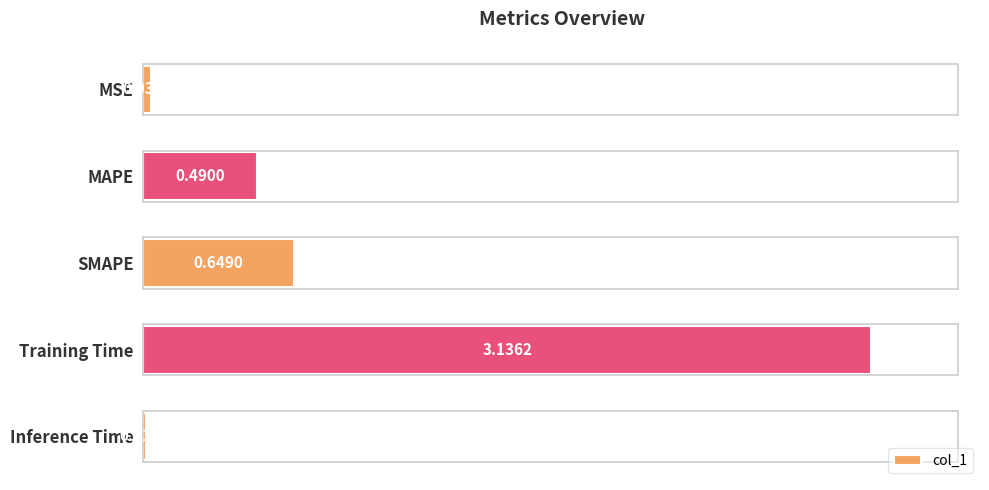

Which category has the lowest value across all series?

Inference Time